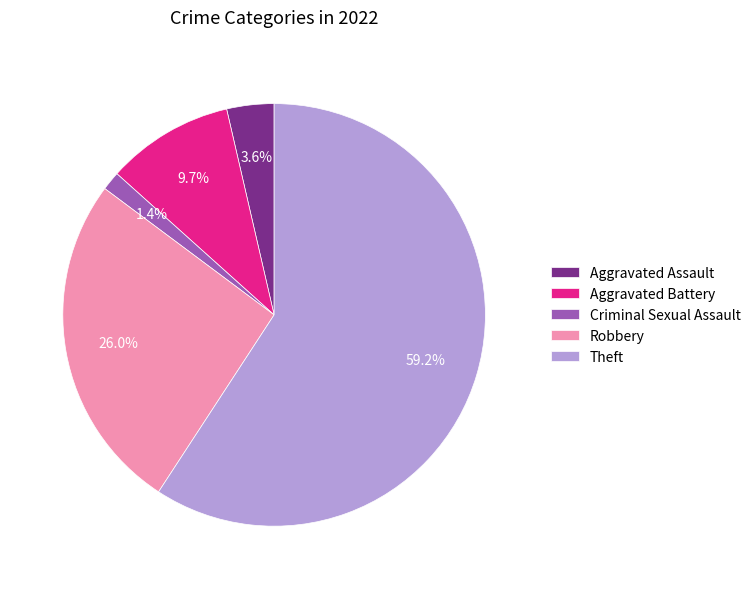

How much of the chart is everything except Aggravated Assault?

96.4%